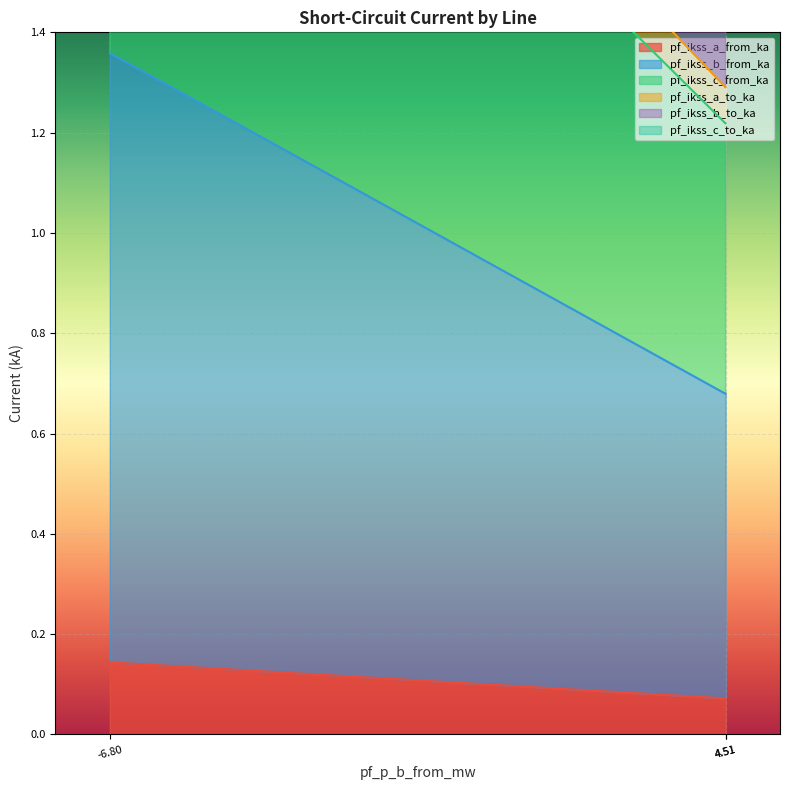

Does the chart display data point markers on the line(s)?

No